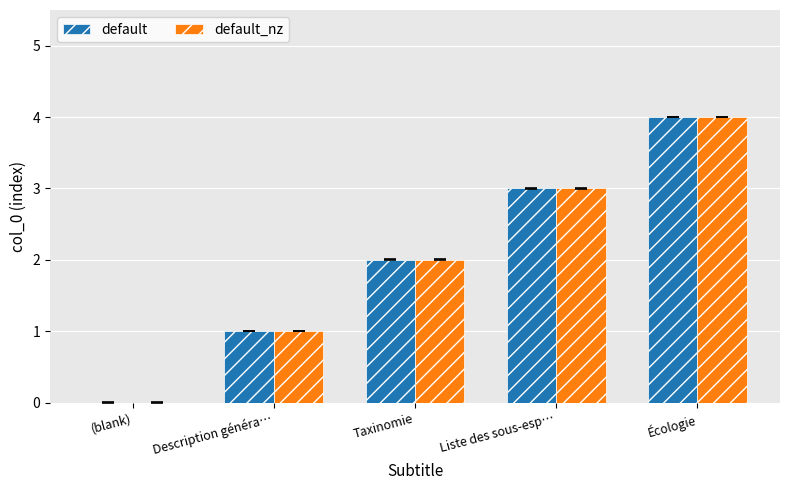

Reading left to right, transcribe all the data shown in this chart.

default: 0	1	2	3	4
default_nz: 0	1	2	3	4